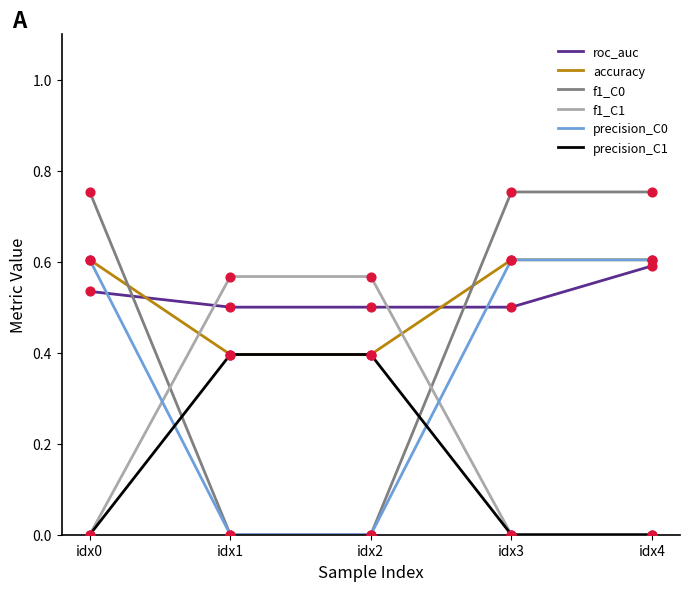

What is the total value across all series at idx3?

2.5